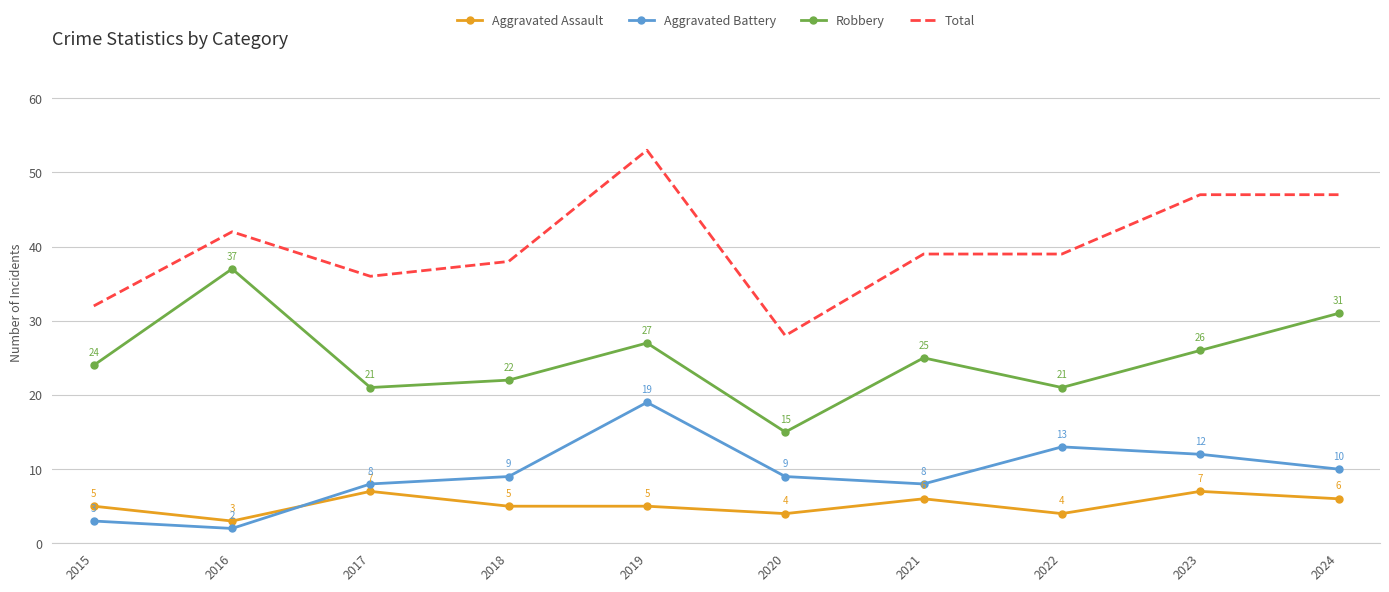

Read the Aggravated Assault value at 2016.

3